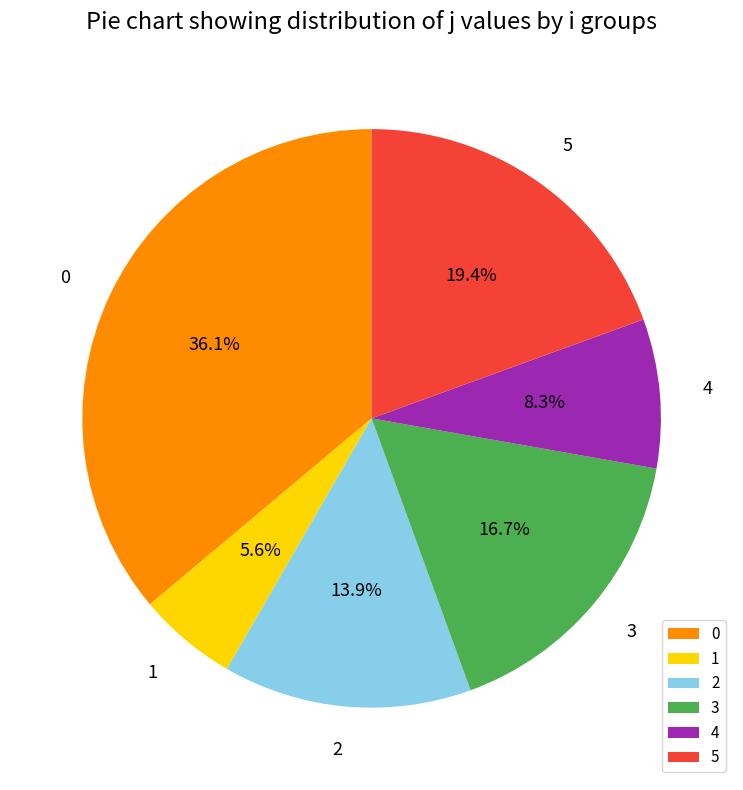

What percentage is the 0 slice, to the nearest percent?

36%